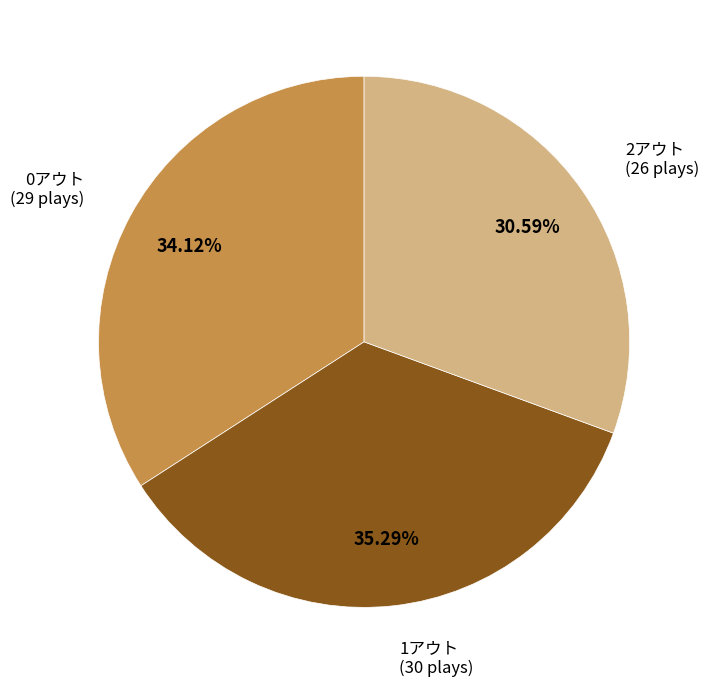

Is there a majority slice in this chart?

No